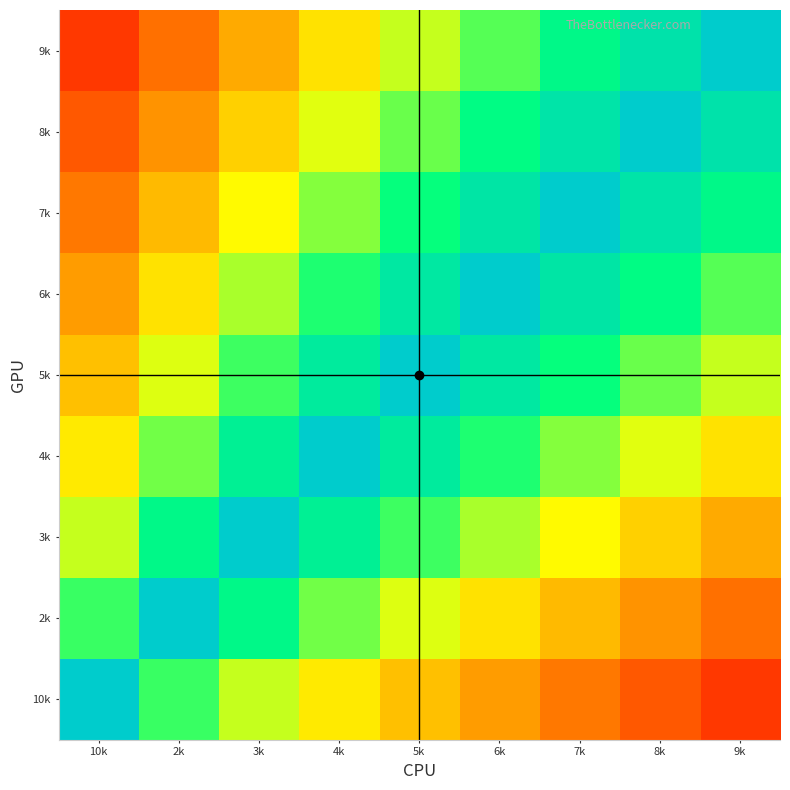

Rank the series at 3k from lowest to highest value.

9k, 8k, 7k, 10k, 6k, 5k, 2k, 4k, 3k